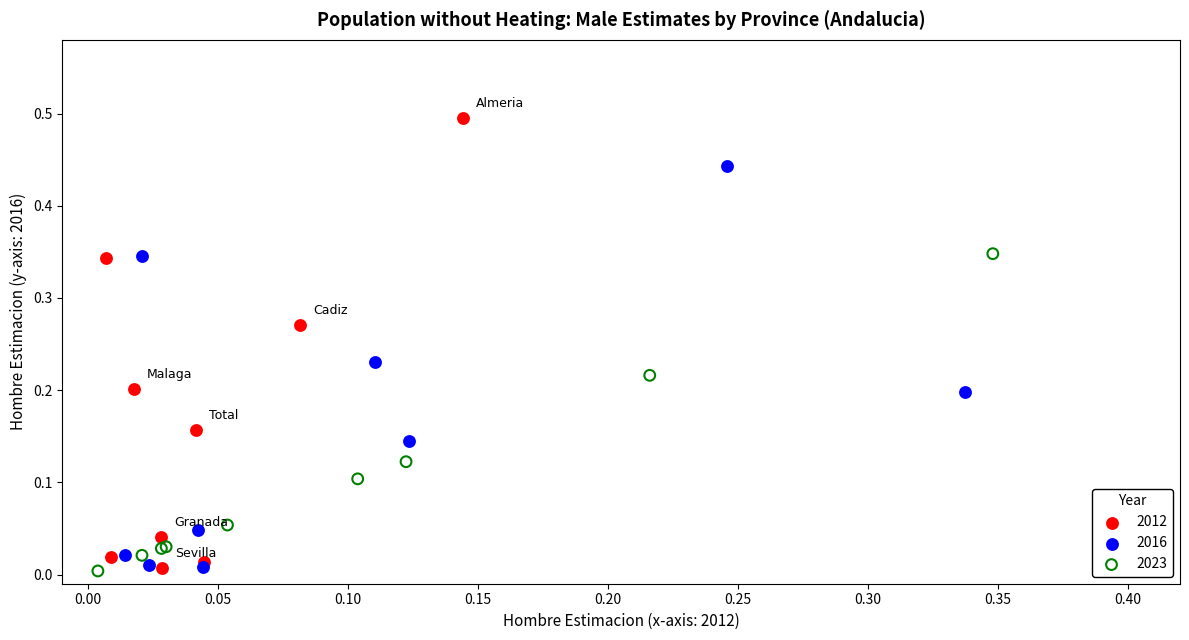

What are all the series names shown in the legend?

2012, 2016, 2023